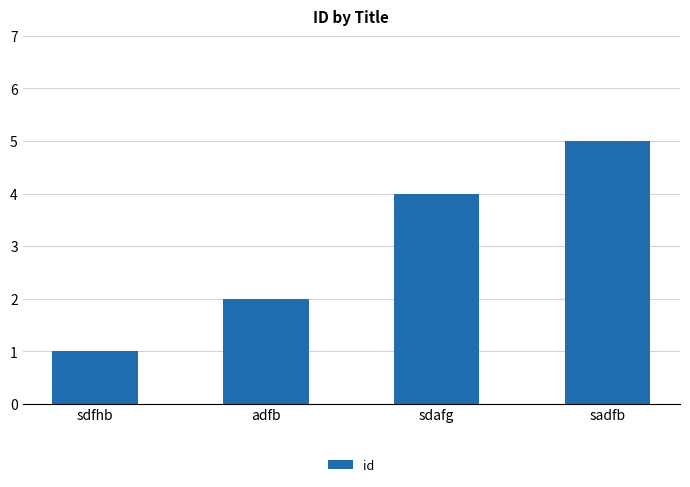

Are the bars grouped side by side (vs. stacked)?

No